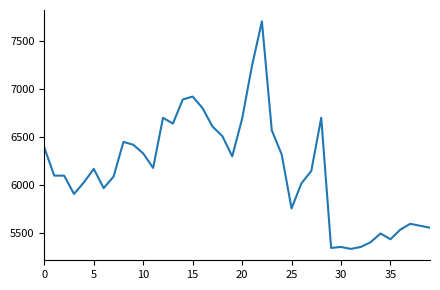

What is the minimum value shown in the chart?

5340